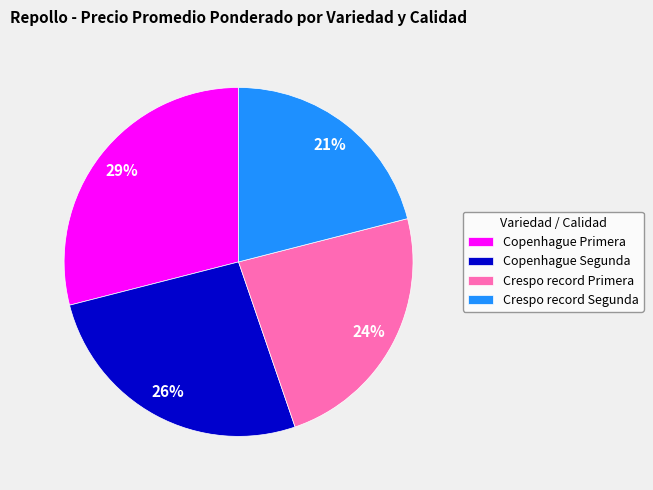

Does any single category account for the majority?

No